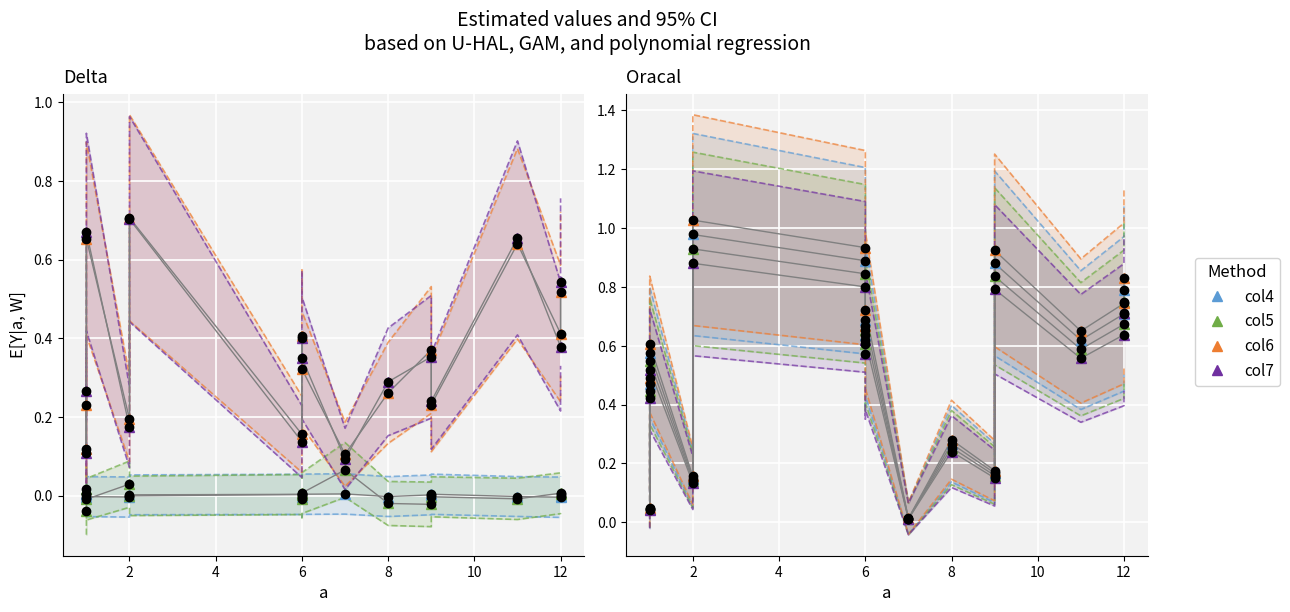

Is it true that col7 (Poly) equals 0.6 at 12?

True